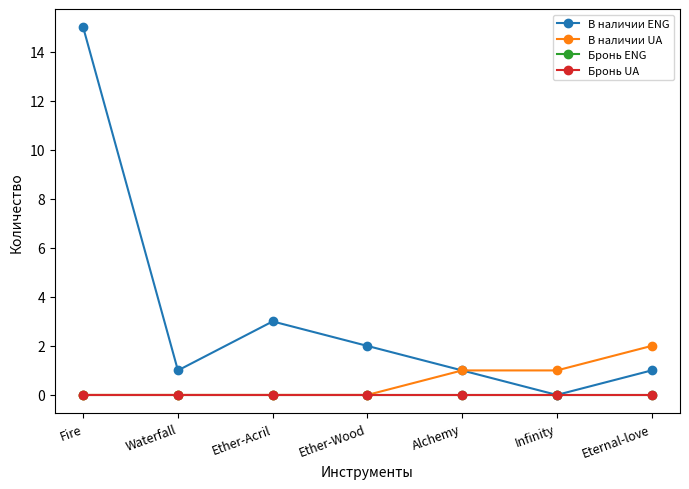

True or false: В наличии UA and Бронь UA intersect in this chart.

False